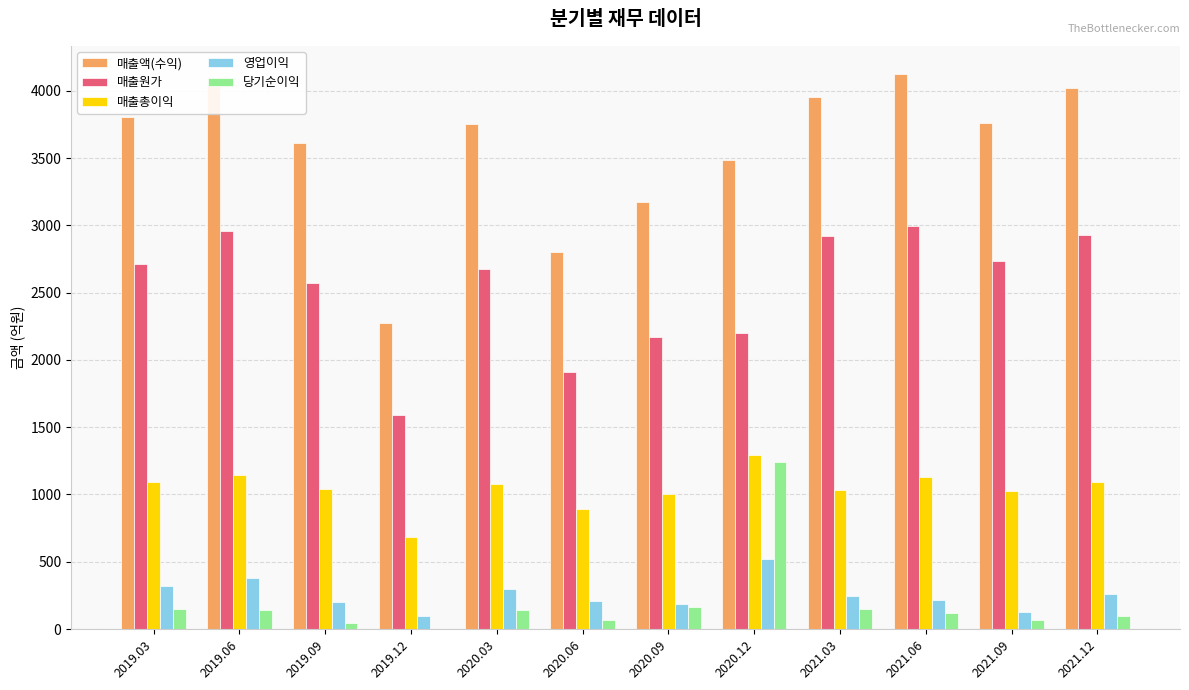

What is the sum of all 매출액(수익) values?

42873